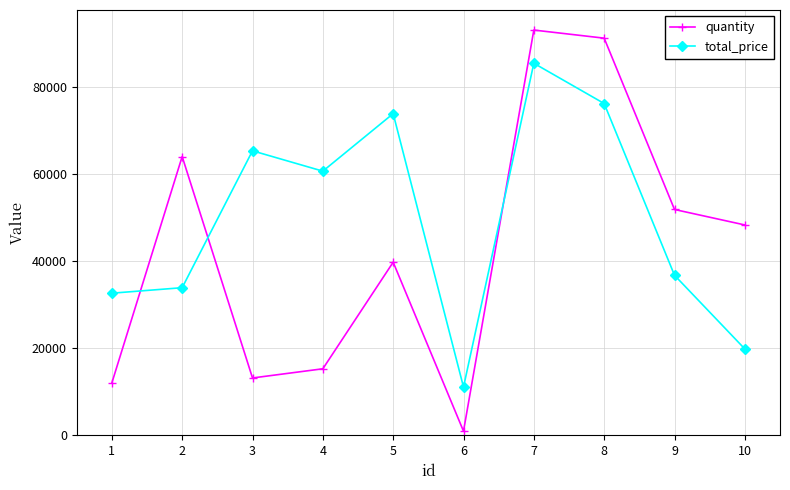

At which label does total_price reach its minimum?

6